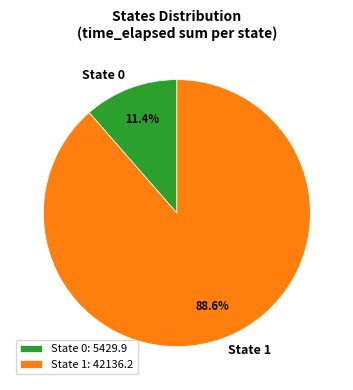

Is the sum of State 1 and State 0 greater than half?

Yes